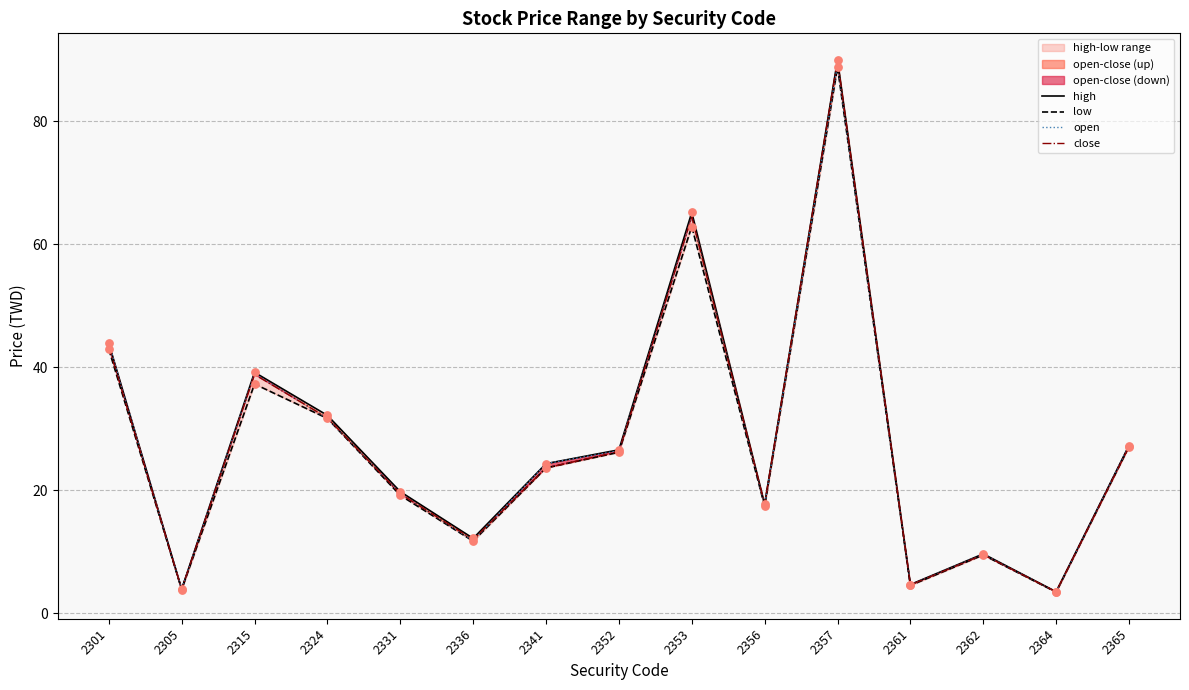

Where is open nearest to the value 46?

2301